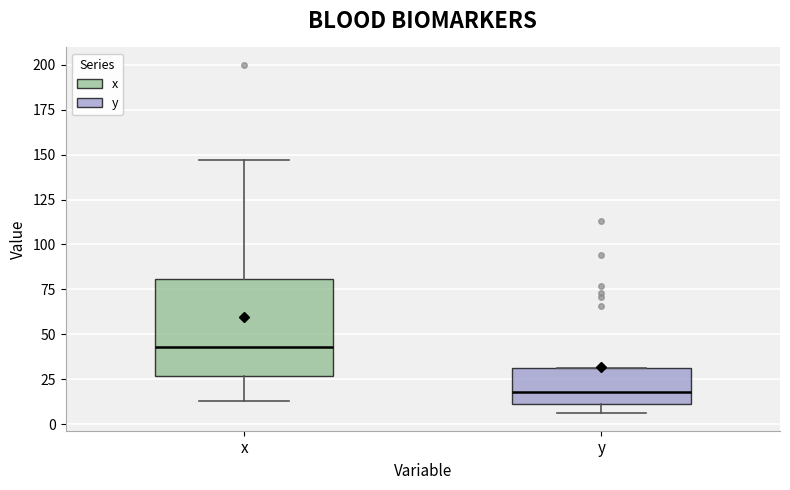

Reading left to right, read every box against the y-axis: the position of its median line, the range the box covers, and the ends of its whiskers. The values are not printed on the chart, so give them approximately, as read against the axis.

x: median 45, box 25 to 80, whiskers 15 to 145
y: median 20, box 10 to 30, whiskers 5 to 30